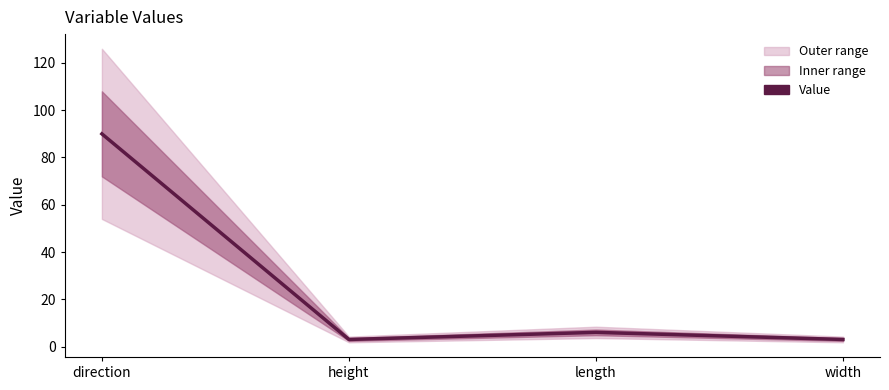

Rank the categories by value from highest to lowest.

direction, length, height, width